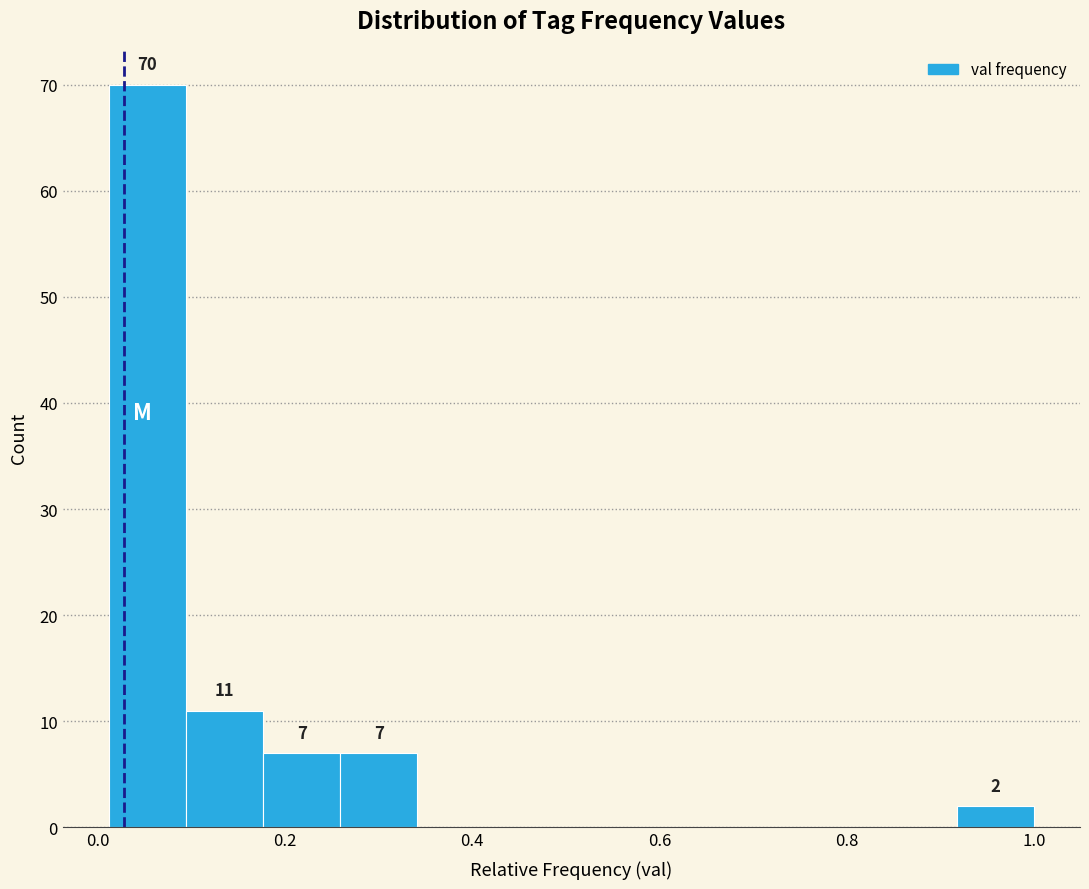

Which range on the x-axis has the tallest bar?

0.02 to 0.10